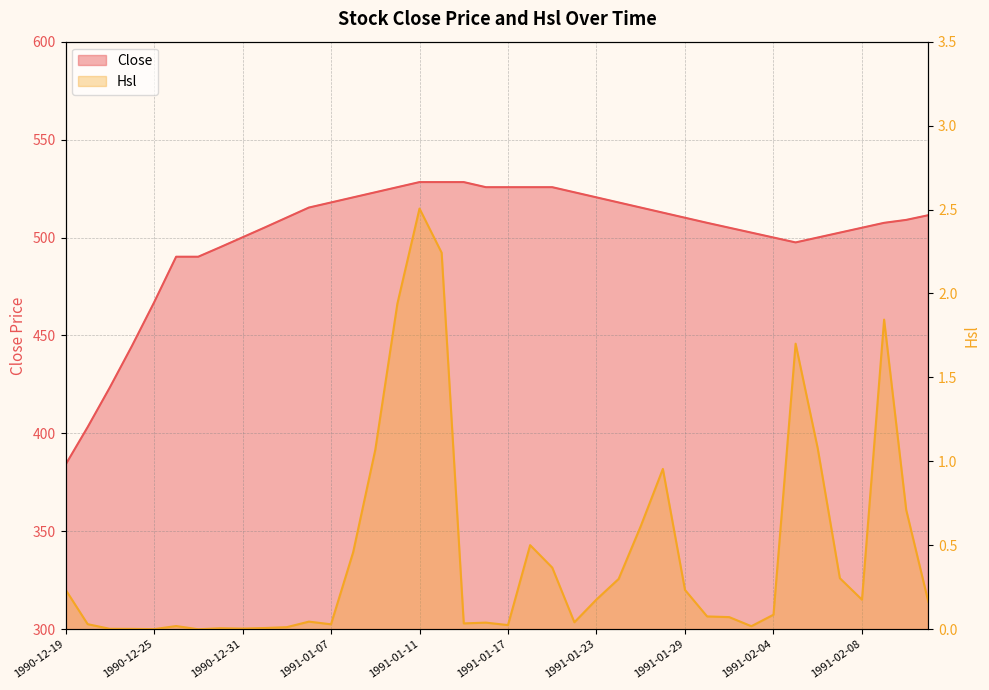

What is the difference between the highest and lowest values at 1990-12-27?

490.2